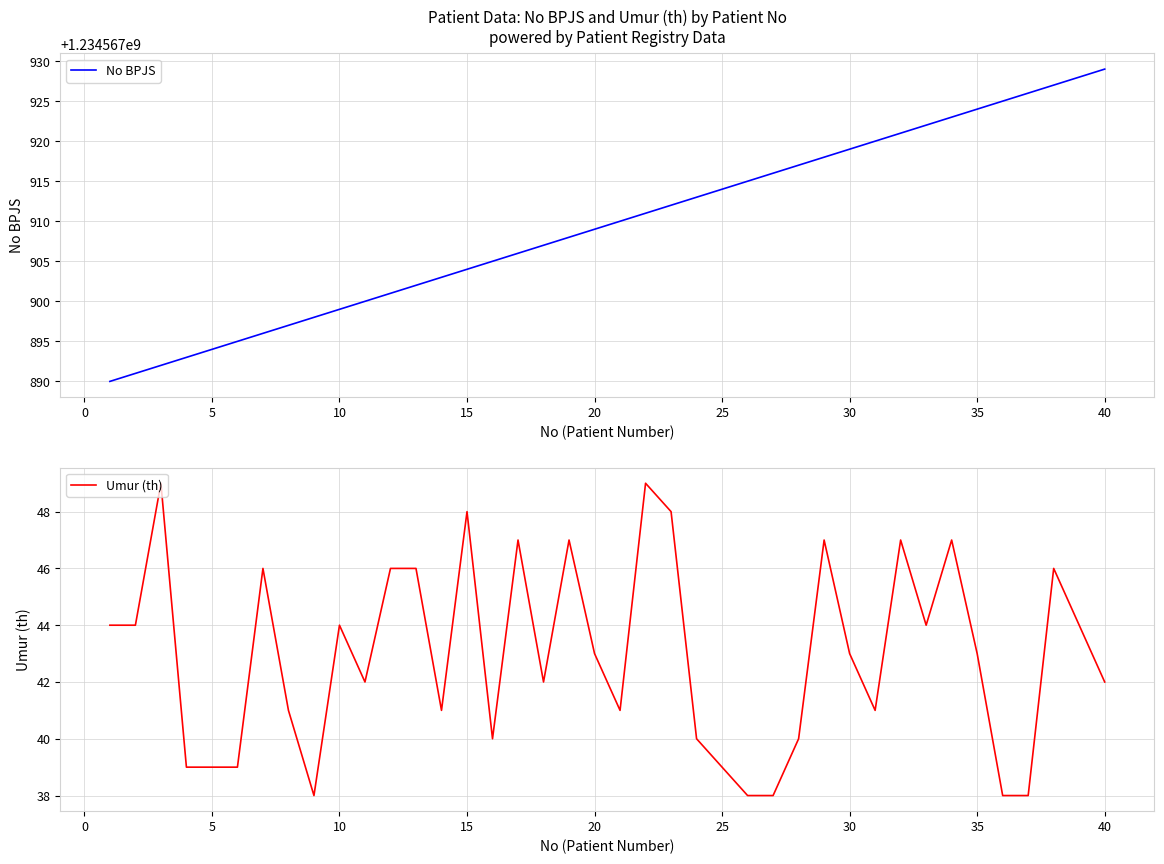

What is the minimum value for Umur (th)?

38